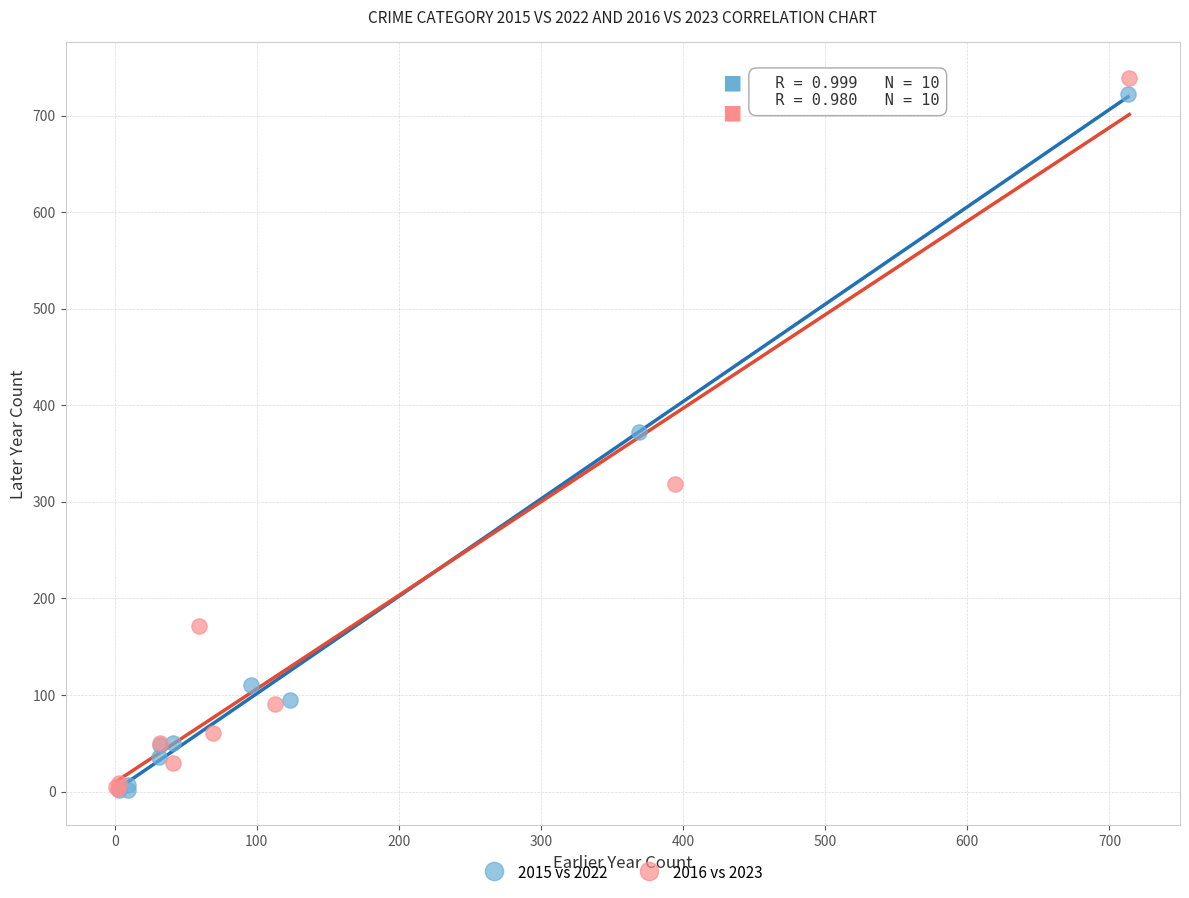

Which series contains the highest Y value?

2016 vs 2023